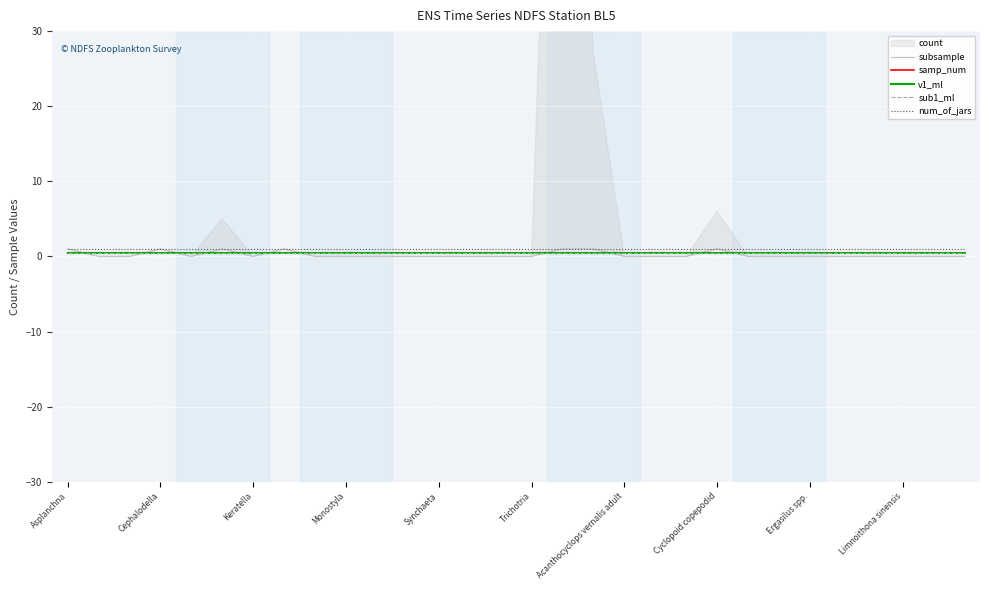

What is the value of the subsample point at the 4th from the left?

1.0